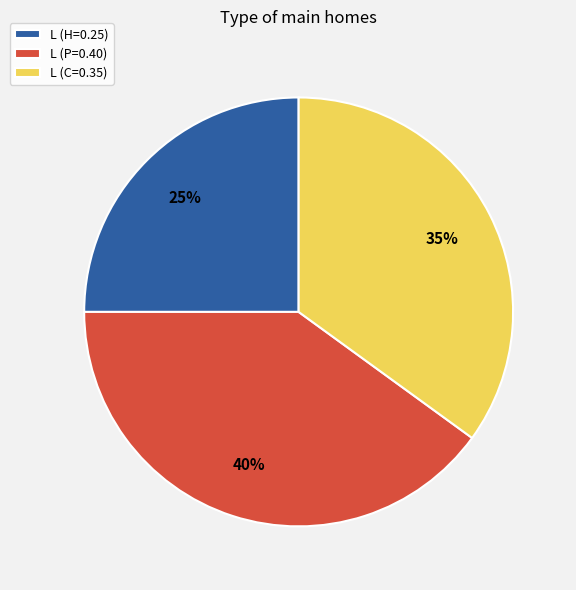

Is the sum of L (P=0.40) and L (H=0.25) greater than half?

Yes